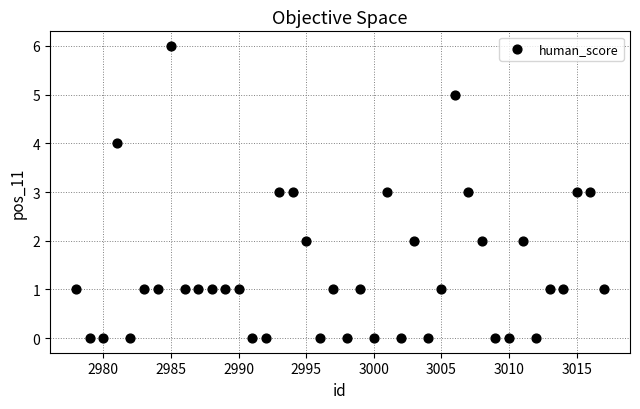

What is the range of X values (max minus min)?

39